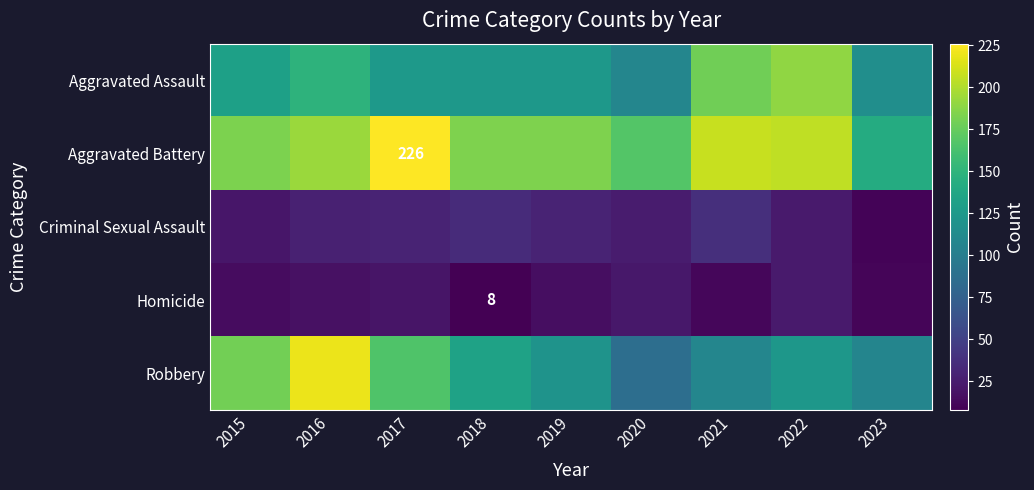

Is it true that Homicide equals 3 at 2018?

False